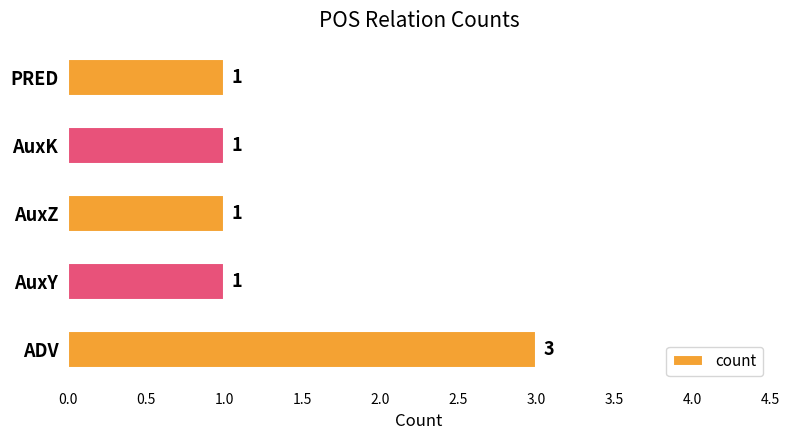

True or false: the data shows 1 at AuxZ.

True